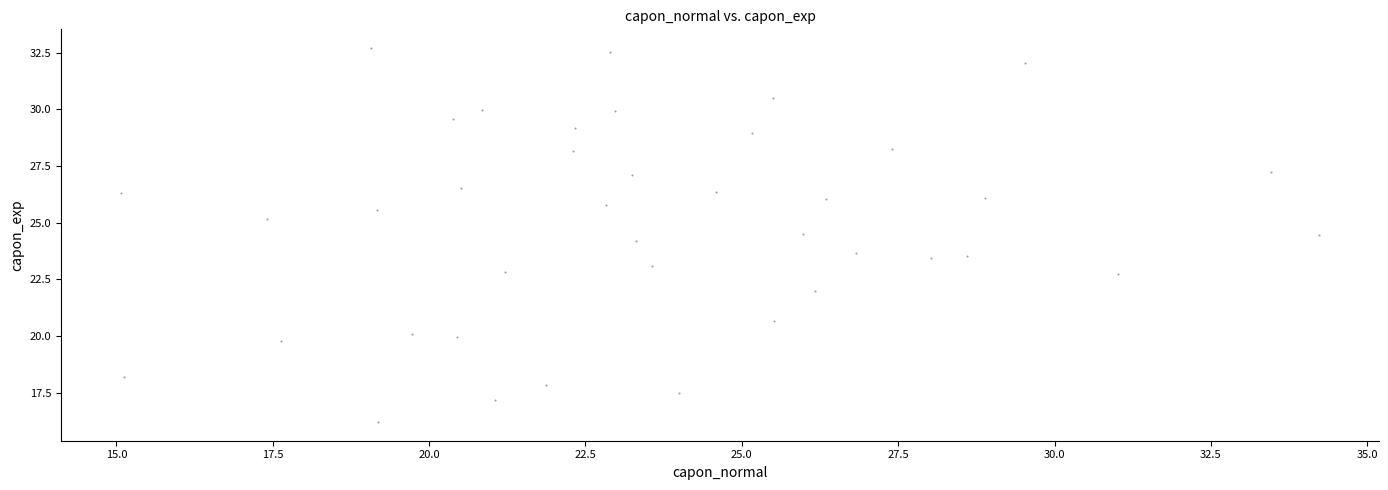

What is the range of X values (max minus min)?

19.2